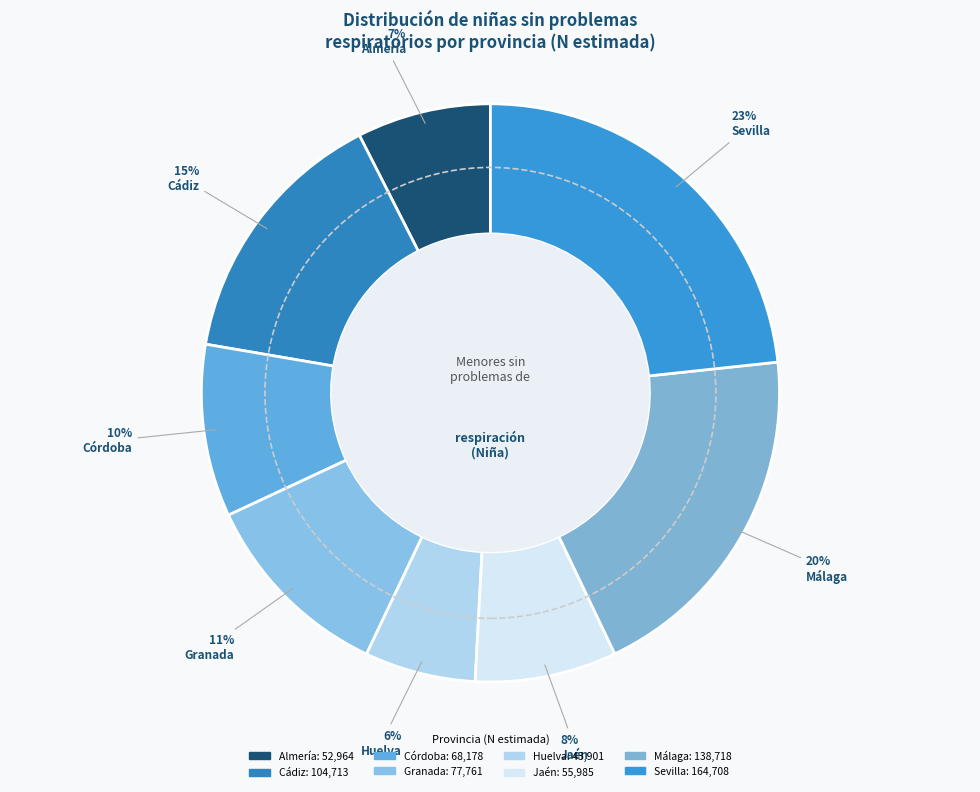

Which slice is the largest?

Sevilla